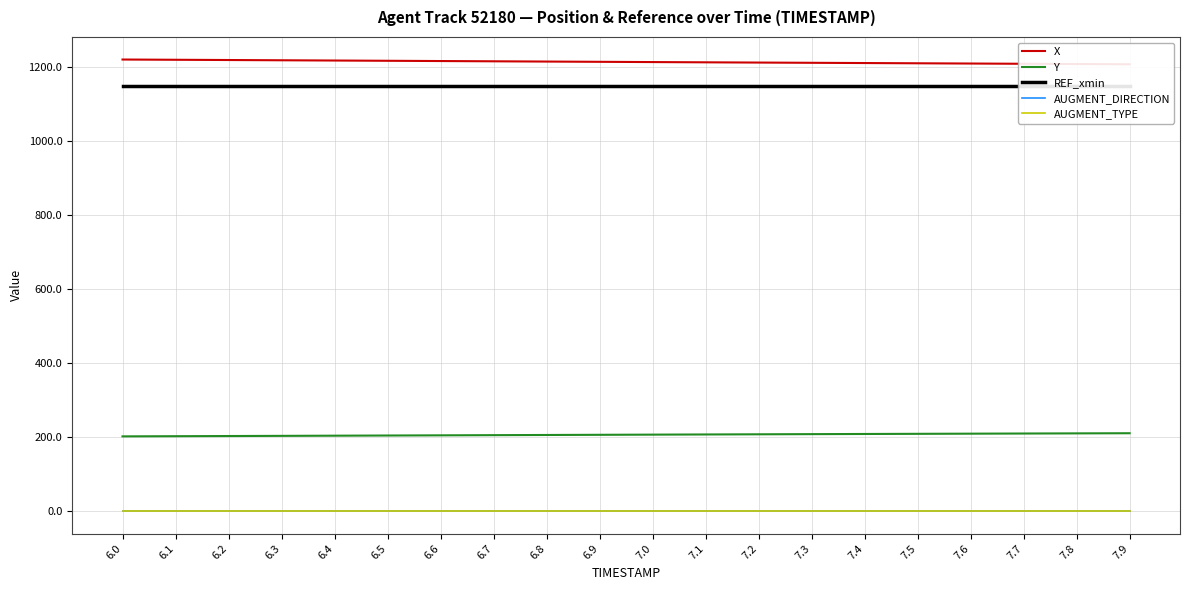

List the labels in order of X value, smallest first.

7.9, 7.8, 7.7, 7.6, 7.5, 7.4, 7.3, 7.2, 7.1, 7.0, 6.9, 6.8, 6.7, 6.6, 6.5, 6.4, 6.3, 6.2, 6.1, 6.0